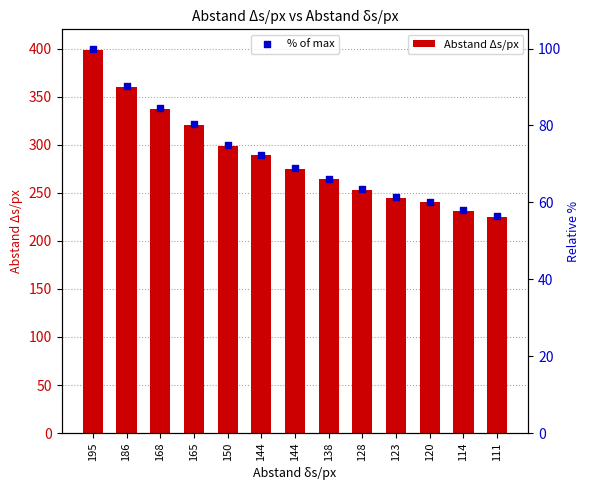

What is the total value across all series at 111?

281.4